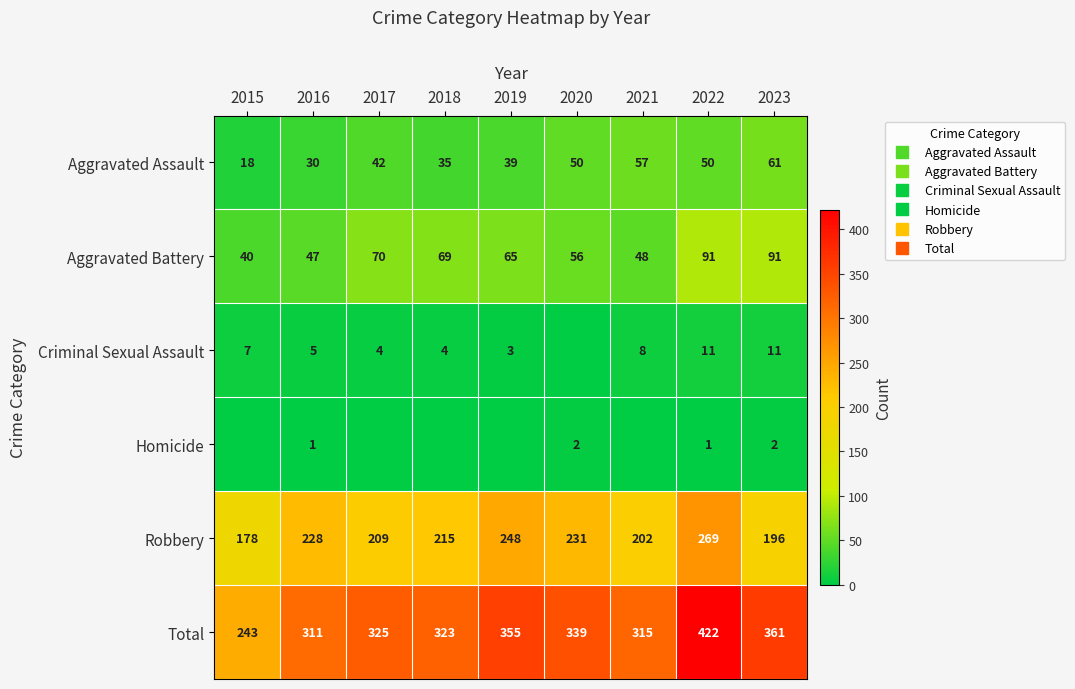

At 2022, list the series in order from smallest to largest.

Homicide, Criminal Sexual Assault, Aggravated Assault, Aggravated Battery, Robbery, Total